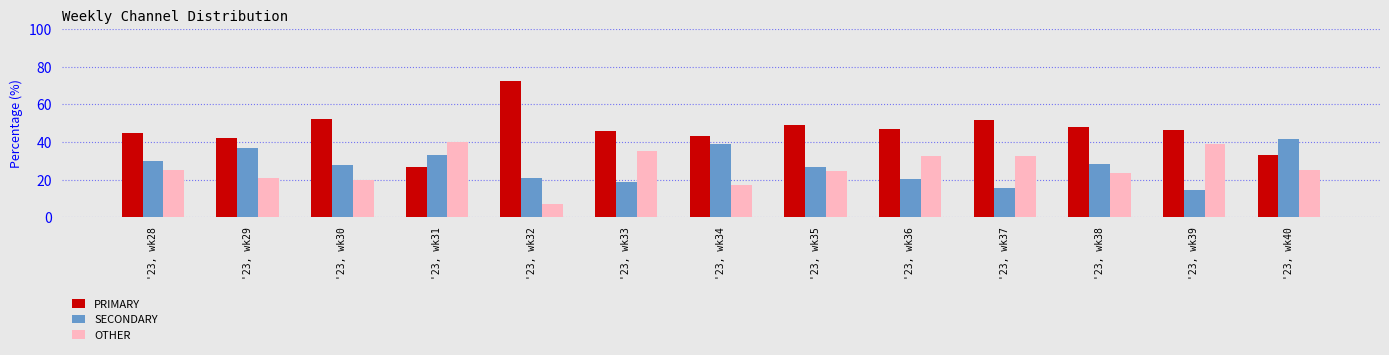

At which label is OTHER closest to 23?

'23, wk38